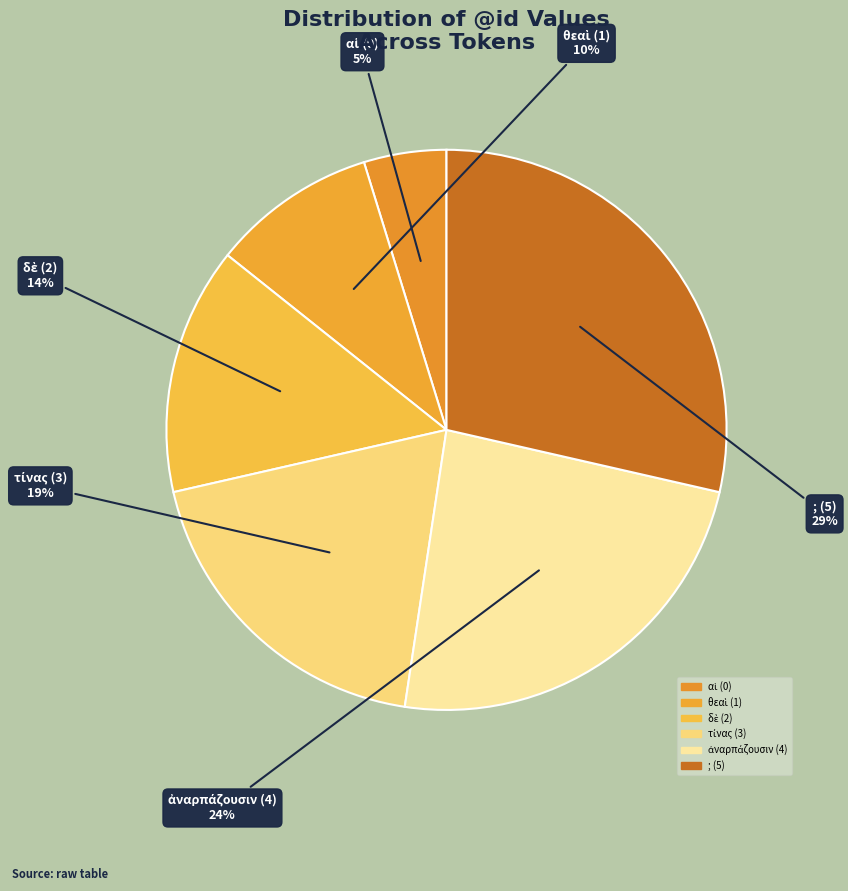

To the nearest percent, what is the average slice percentage?

17%